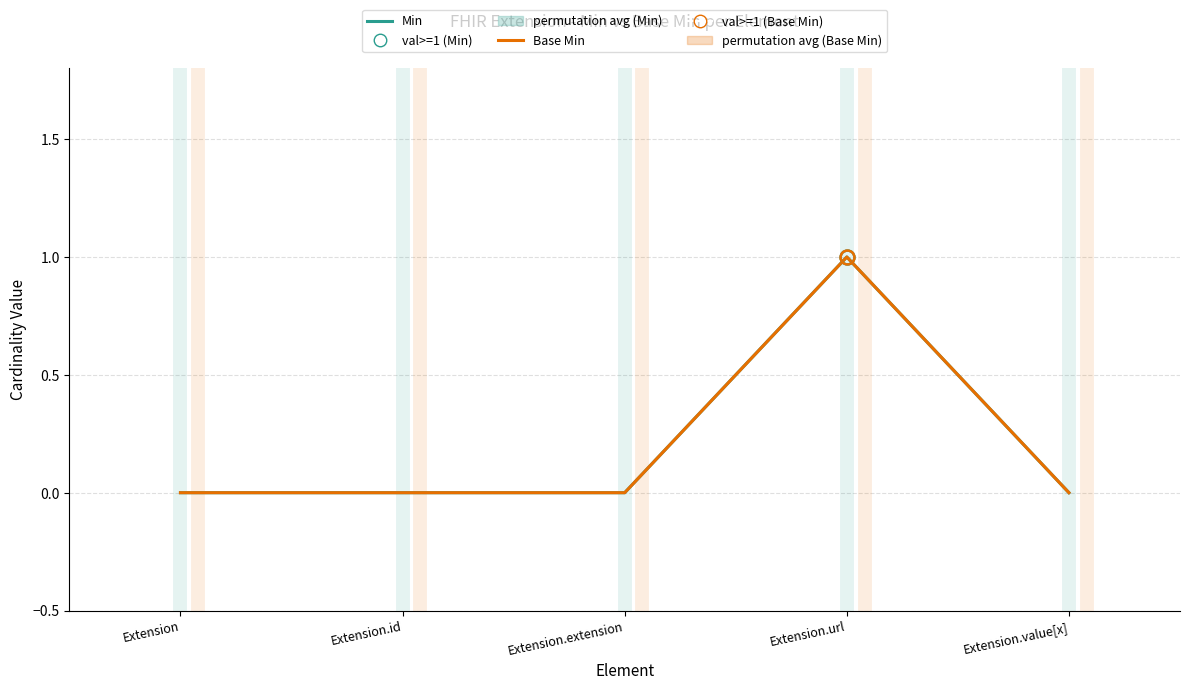

At which label is Min closest to 0?

Extension